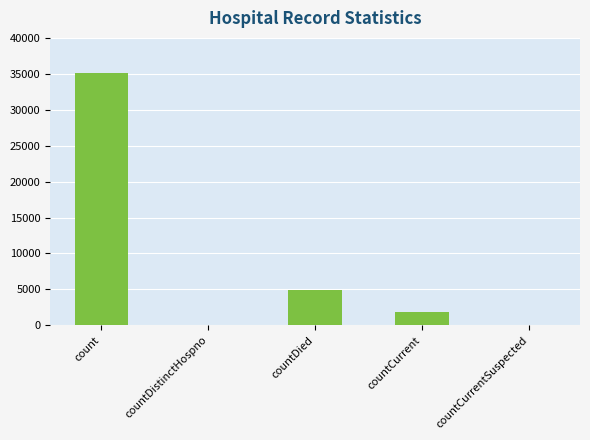

Are the bars horizontal?

No